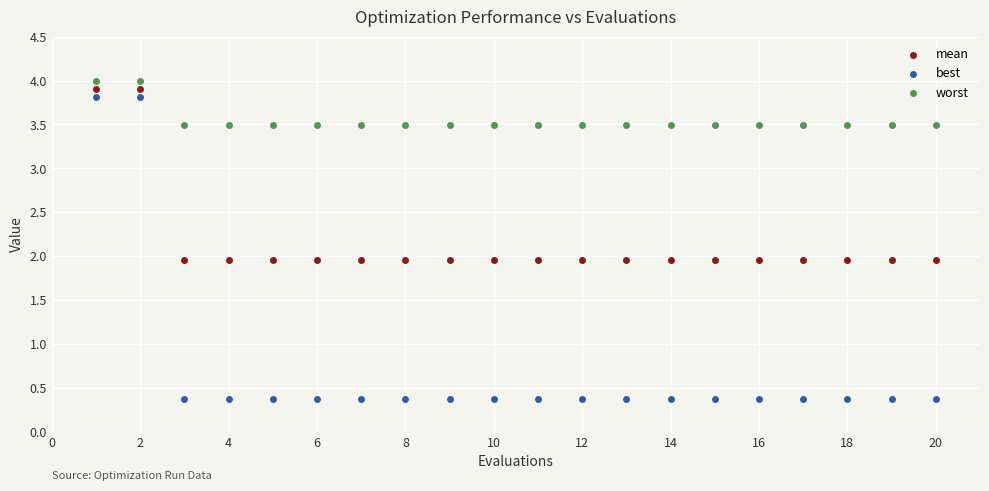

Which series contains the highest Y value?

worst